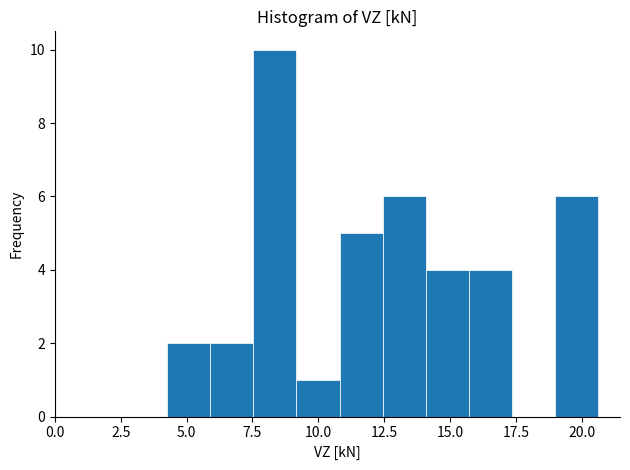

Read against the x-axis, roughly where is the centre of the tallest bar?

8.5